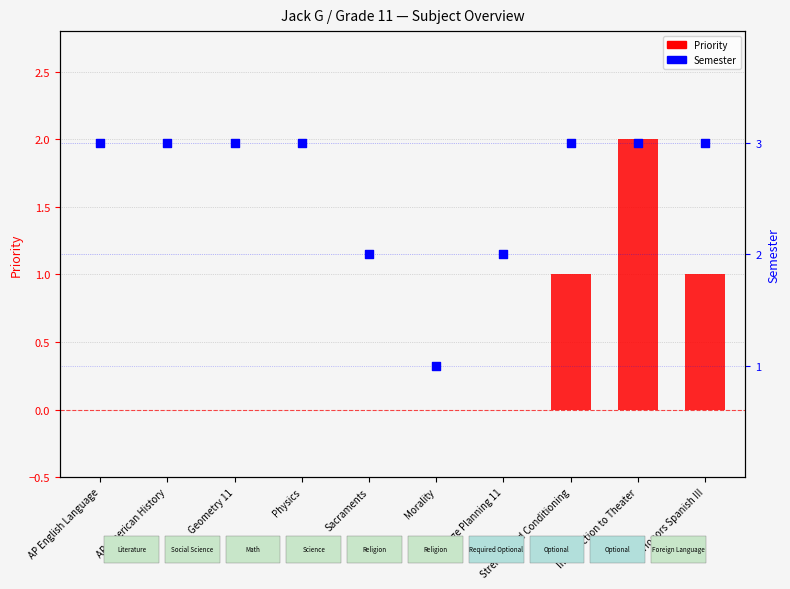

At which category is the sum across all series the highest?

Introduction to Theater